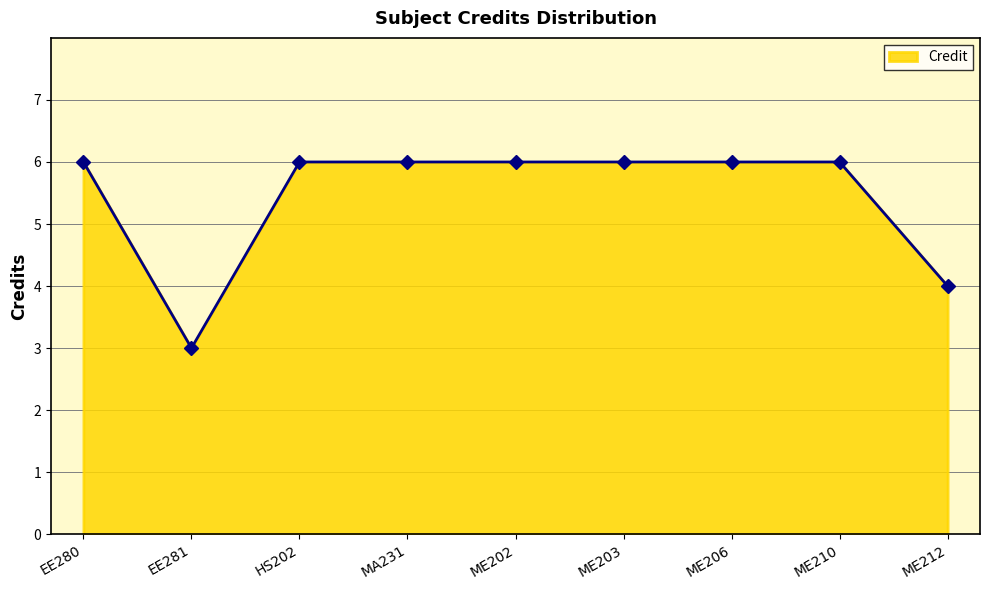

What is the smallest value displayed?

3